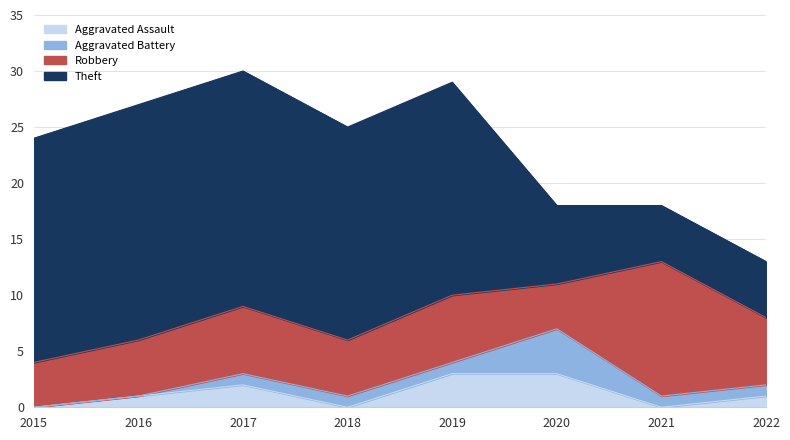

Reading left to right, extract all data points from this chart.

Aggravated Assault: 0	1	2	0	3	3	0	1
Aggravated Battery: 0	0	1	1	1	4	1	1
Robbery: 4	5	6	5	6	4	12	6
Theft: 20	21	21	19	19	7	5	5